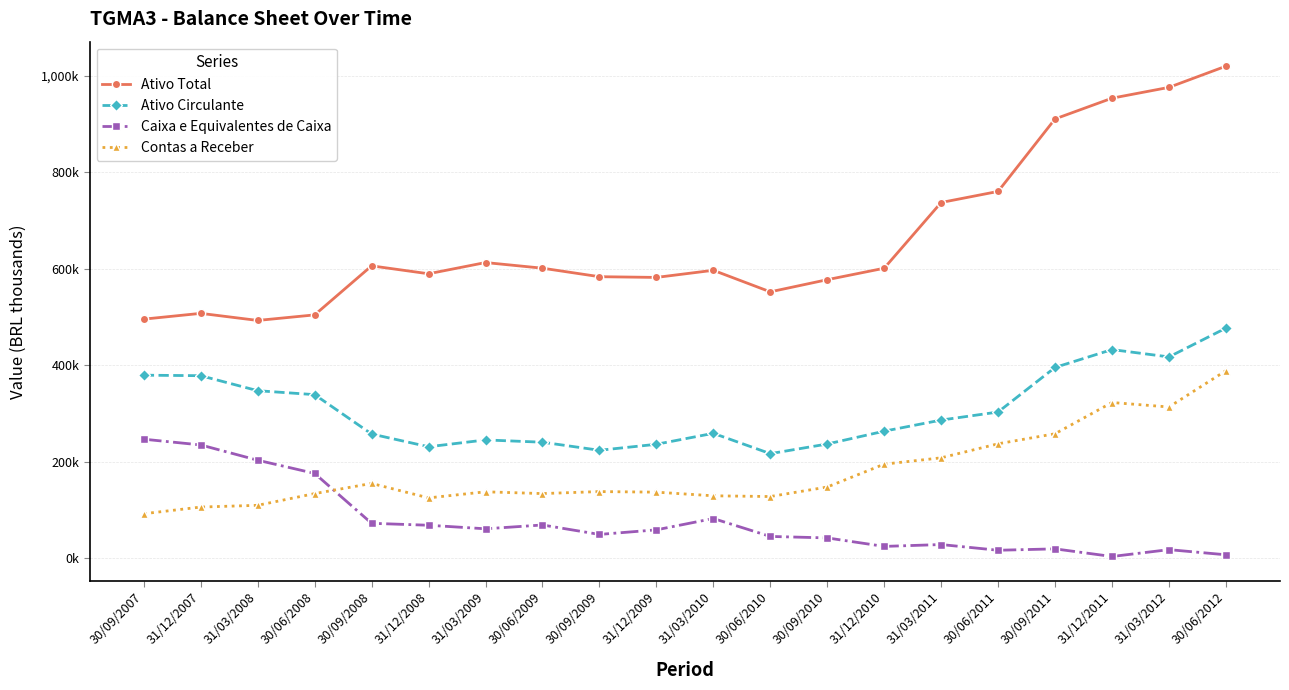

Does the chart have visible grid lines?

Yes